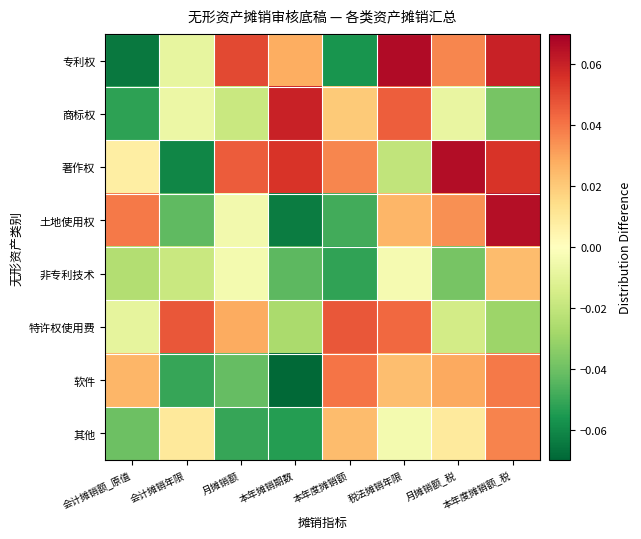

At how many categories does at least one series exceed 0?

8